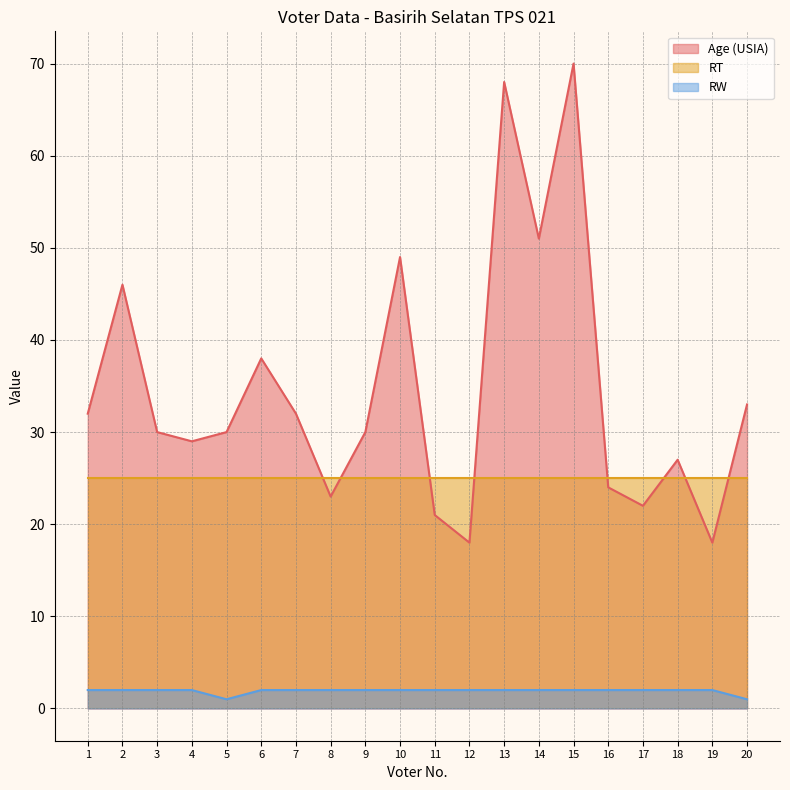

Which series has the largest total across all categories?

Age (USIA)